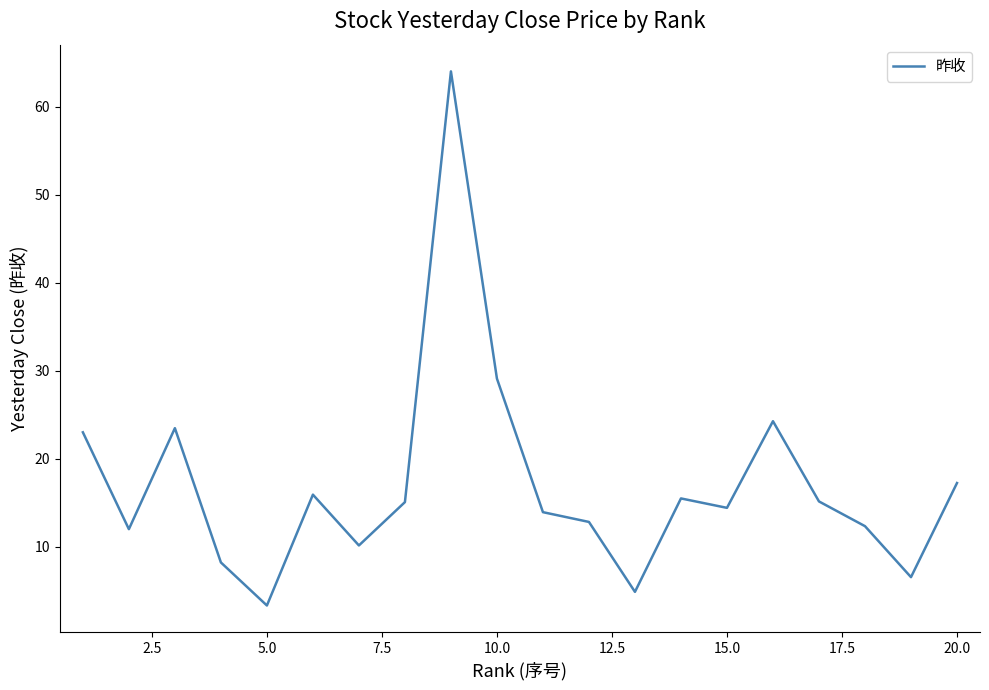

What is the smallest value displayed?

3.3